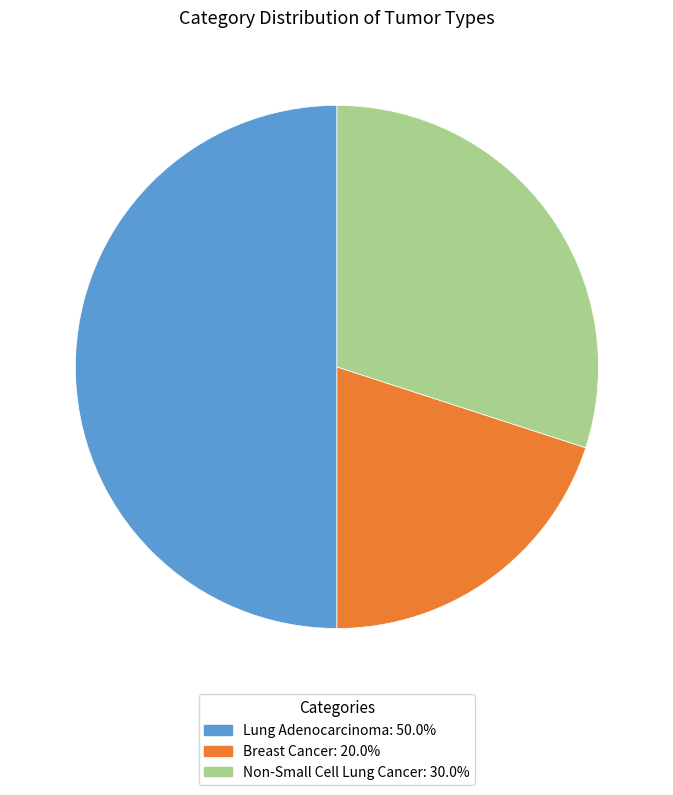

Is Breast Cancer: 20.0% the majority of the pie?

No